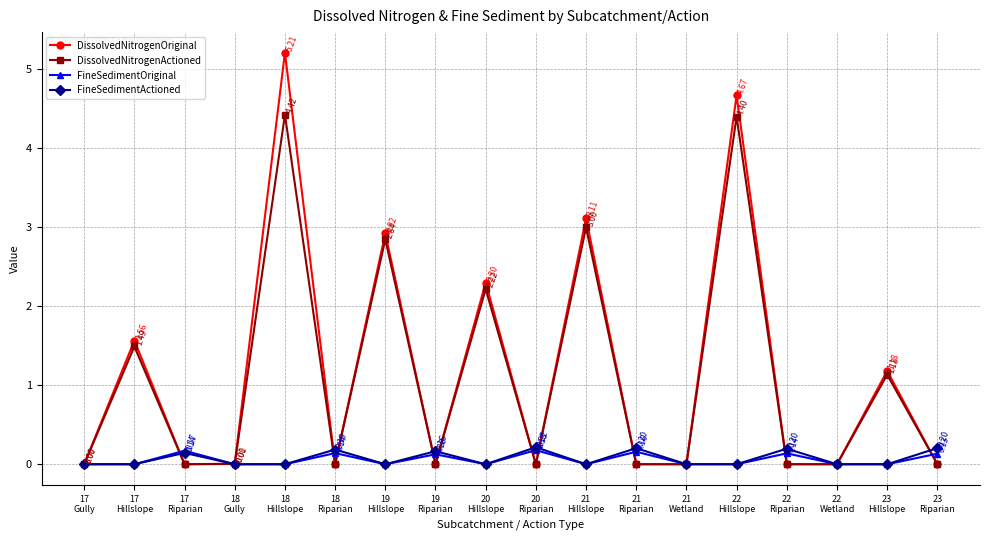

What position from the left is 17
Hillslope?

2